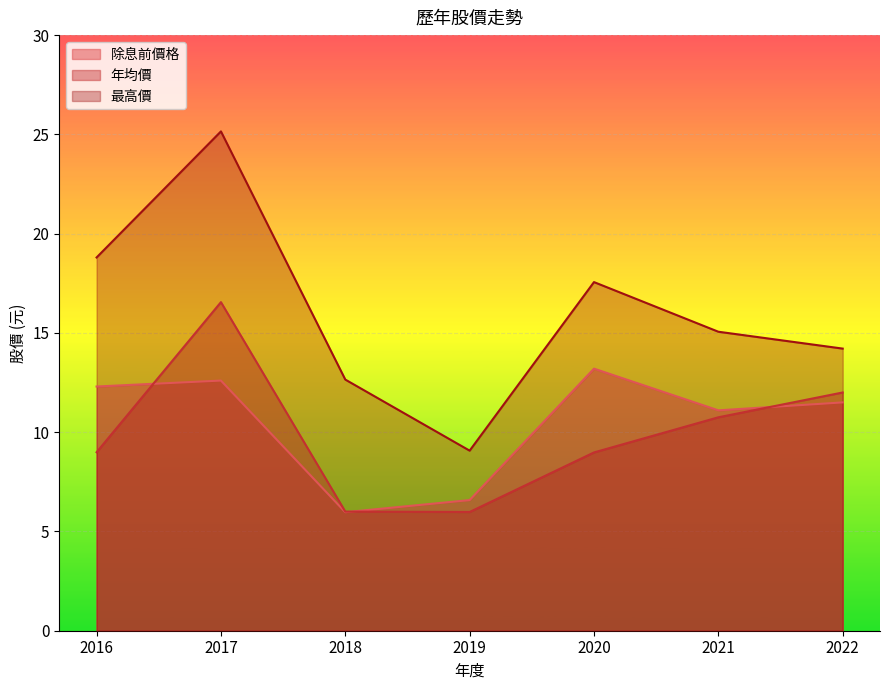

Which has a higher value, 2020 or 2022?

2020